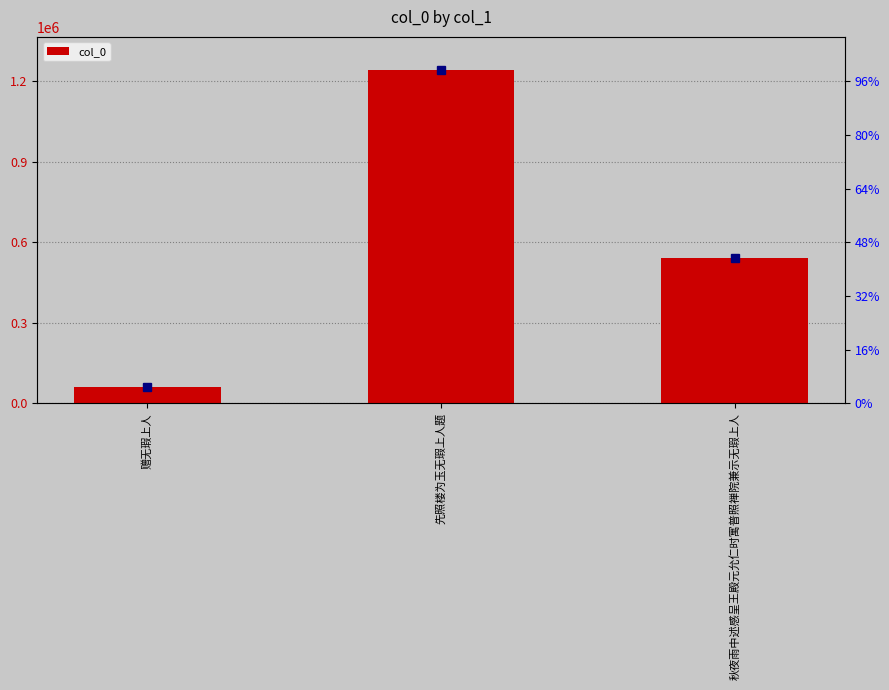

Reading right to left, what are all the values shown in this chart?

秋夜雨中述感呈王殿元允仁时寓普照禅院兼示无瑕上人=541921	先照楼为玉无瑕上人题=1241979	赠无瑕上人=62021